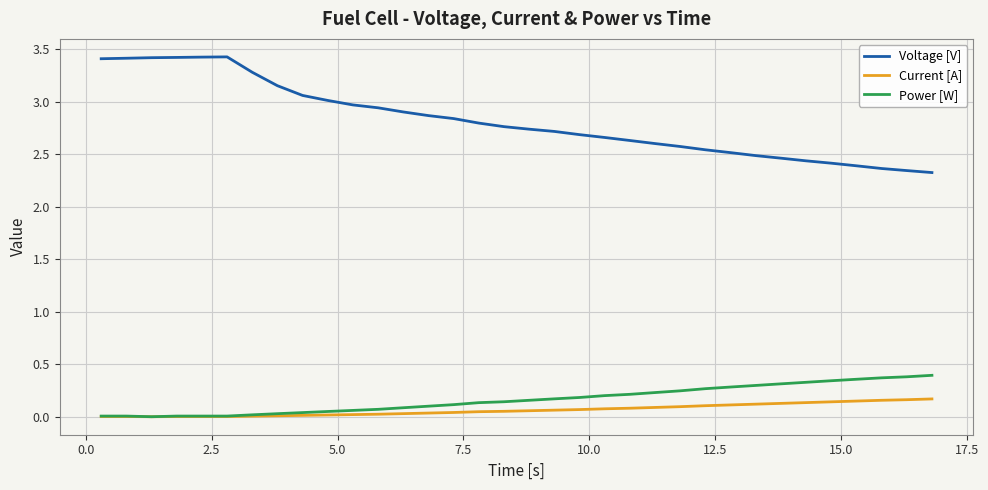

What is the maximum value shown in the chart?

3.4